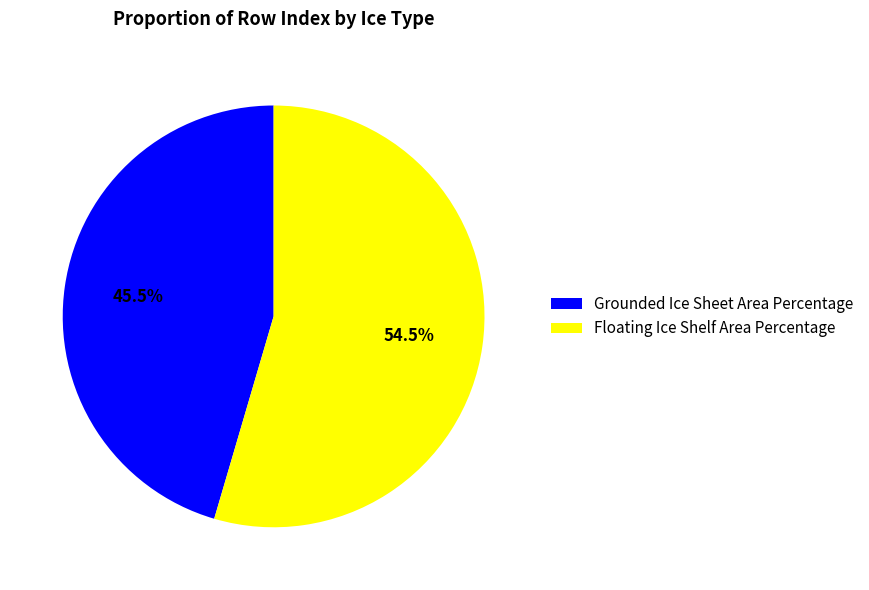

What is the largest slice in the pie chart?

Floating Ice Shelf Area Percentage